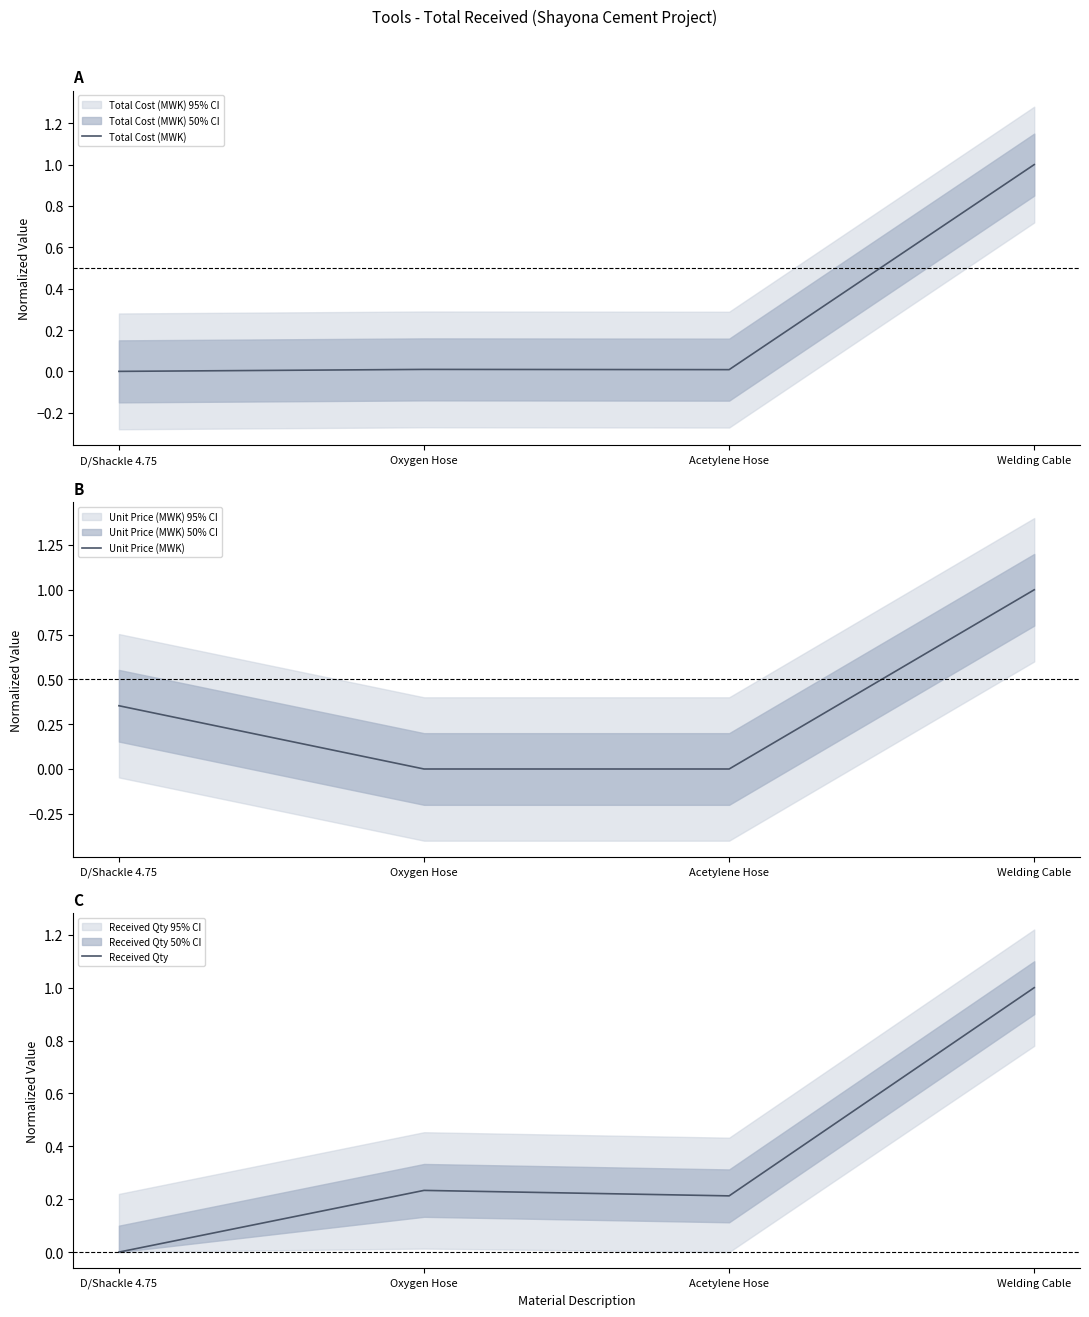

At which category does Total Cost (MWK) reach its first local peak?

Oxygen Hose